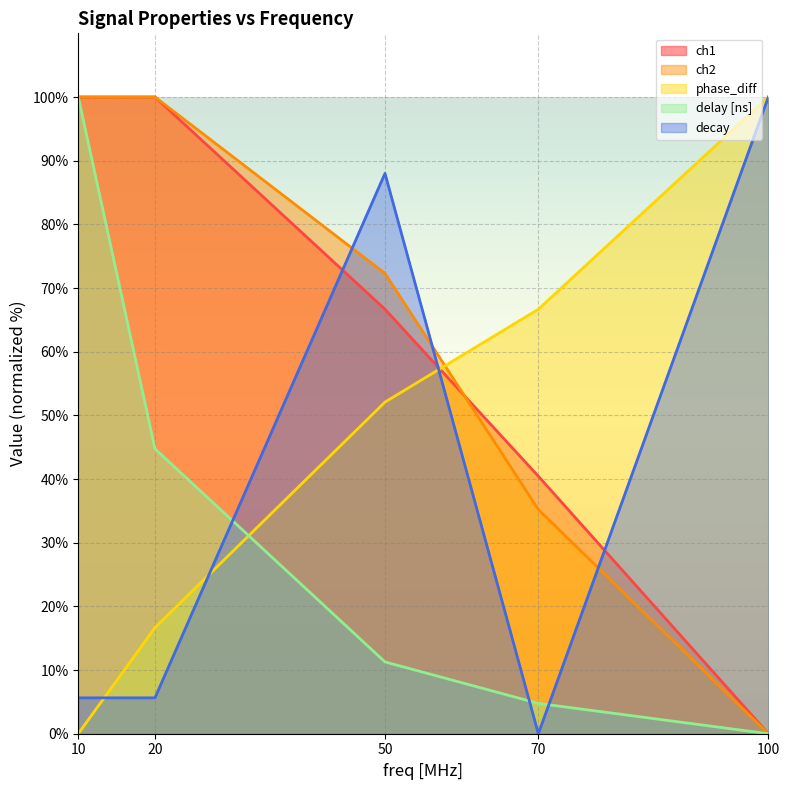

Reading left to right, list all the values displayed in this chart.

ch1: 100.0	100.0	66.7	40.4	0.0
ch2: 100.0	100.0	72.3	35.2	0.0
phase_diff: 0.0	16.7	52.1	66.7	100.0
delay [ns]: 100.0	44.7	11.3	4.8	0.0
decay: 5.6	5.6	88.0	0.0	100.0